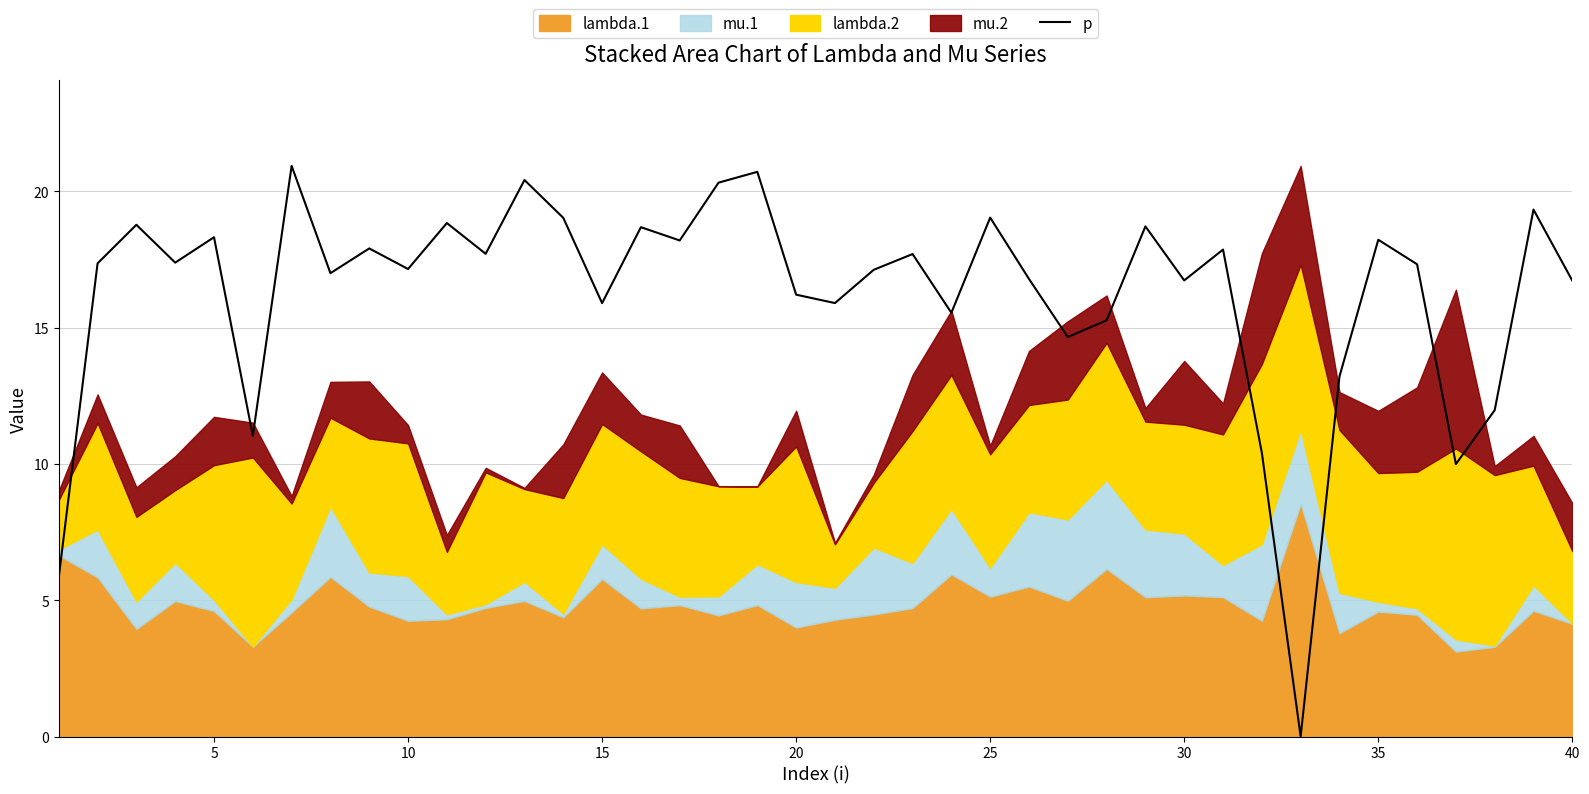

How many lines are shown in the chart?

1